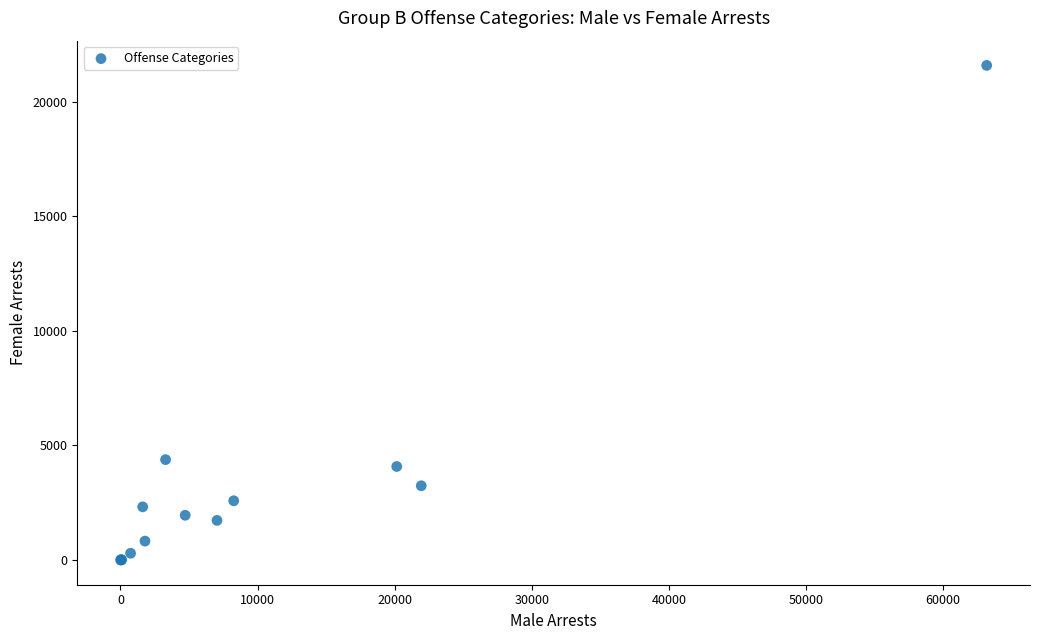

What Y value in the scatter plot is closest to 10795?

4382